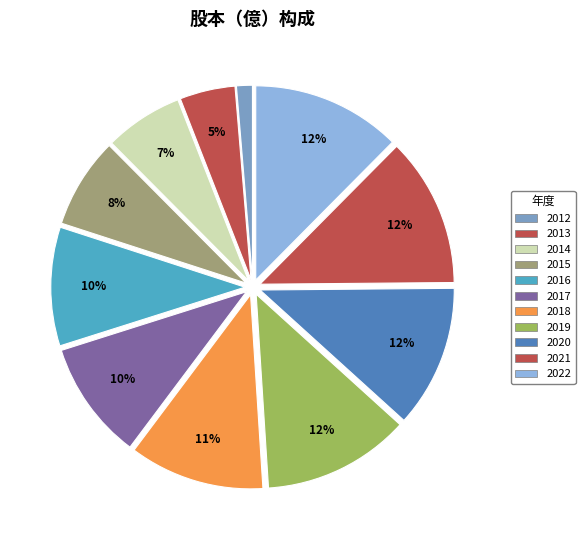

Rank the categories by value from highest to lowest.

2021, 2022, 2019, 2020, 2018, 2016, 2017, 2015, 2014, 2013, 2012